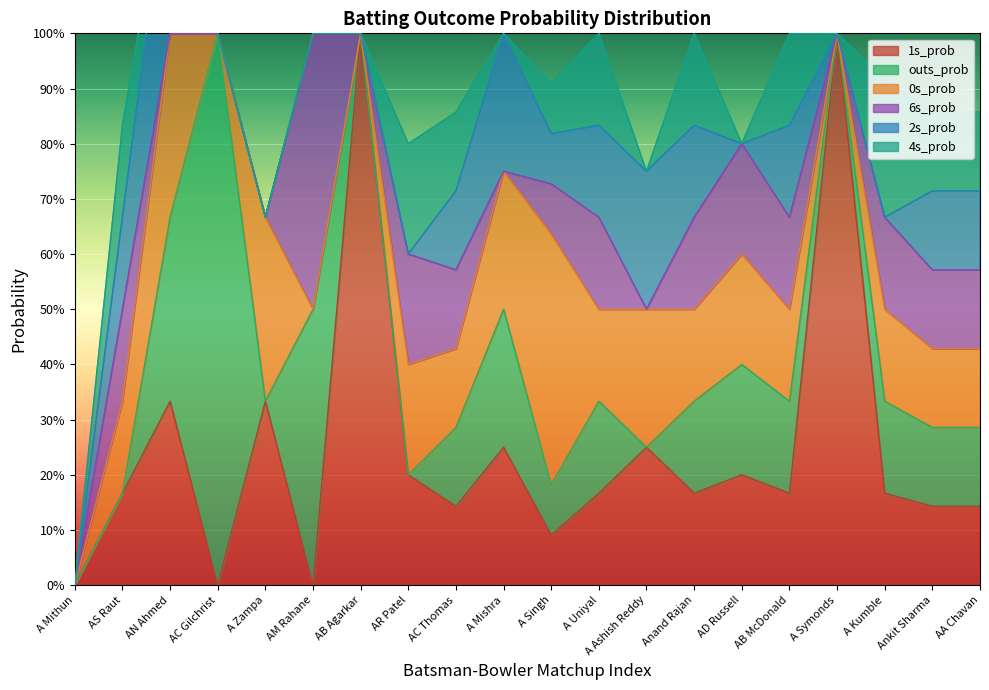

At which label is outs_prob closest to 0?

A Mithun